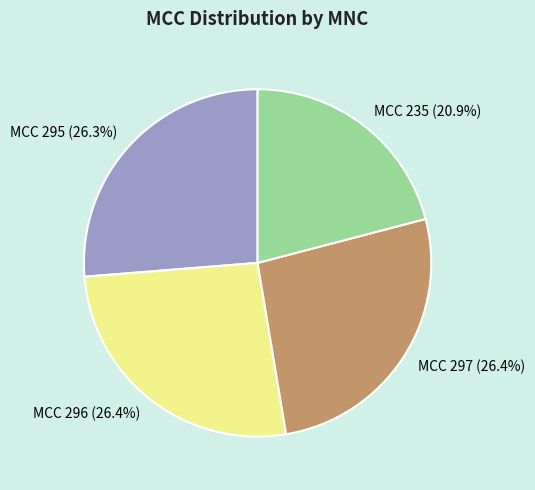

Is the sum of MCC 296 and MCC 297 greater than half?

Yes